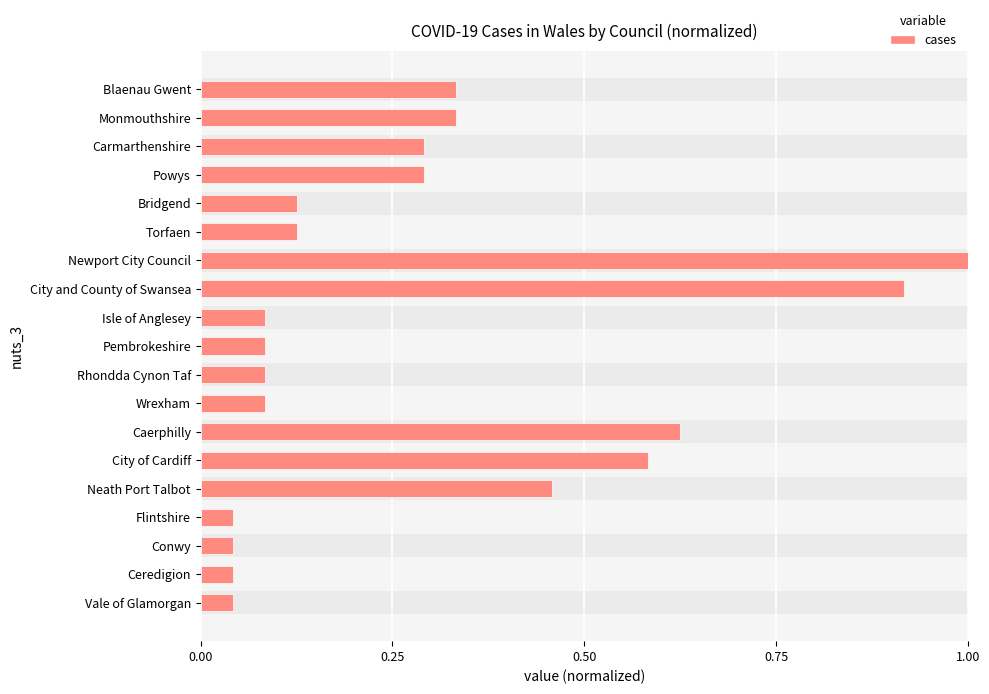

Is it true that the value at Monmouthshire is 0.2?

False